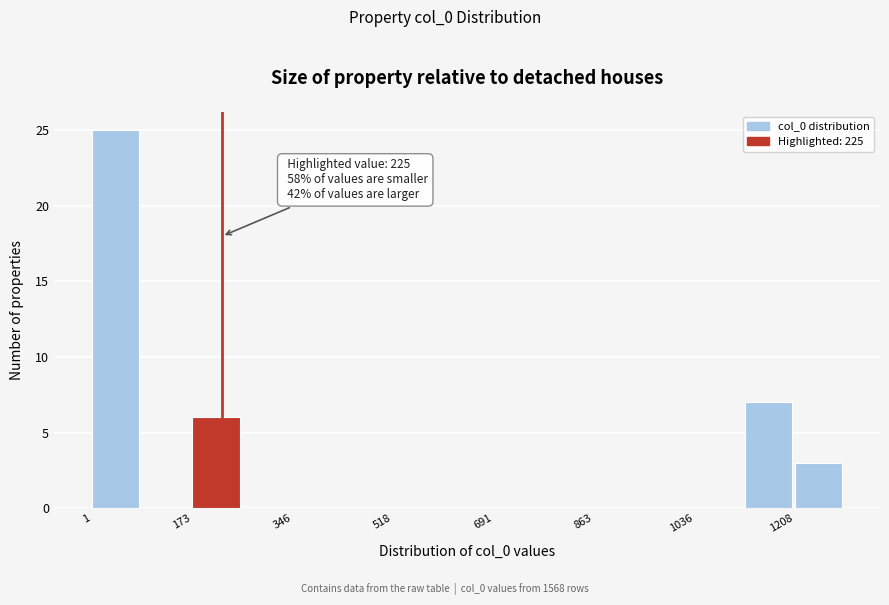

Which range on the x-axis has the tallest bar?

0 to 80